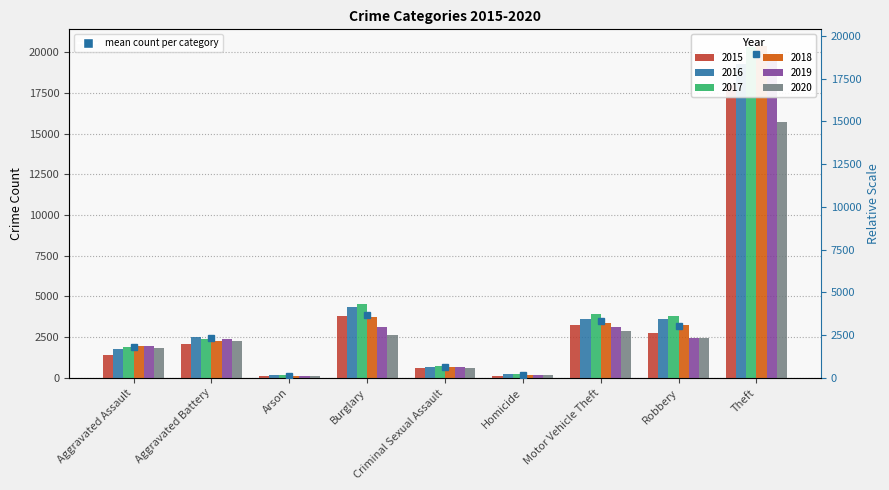

What are all the series names shown in the legend?

2015, 2016, 2017, 2018, 2019, 2020